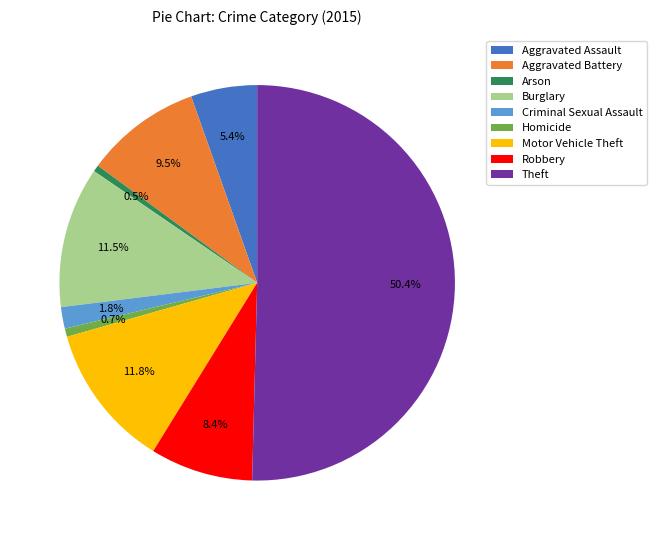

Is the sum of Theft and Arson greater than half?

Yes